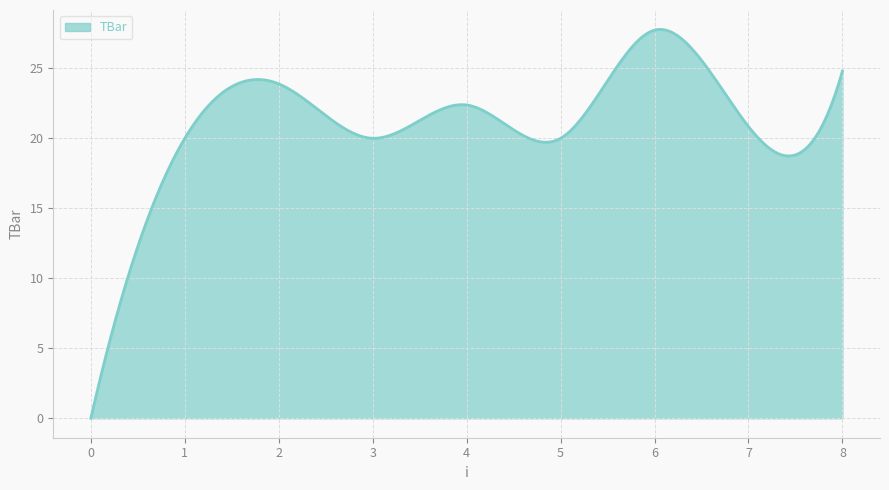

What is the difference between the maximum and minimum values?

27.8